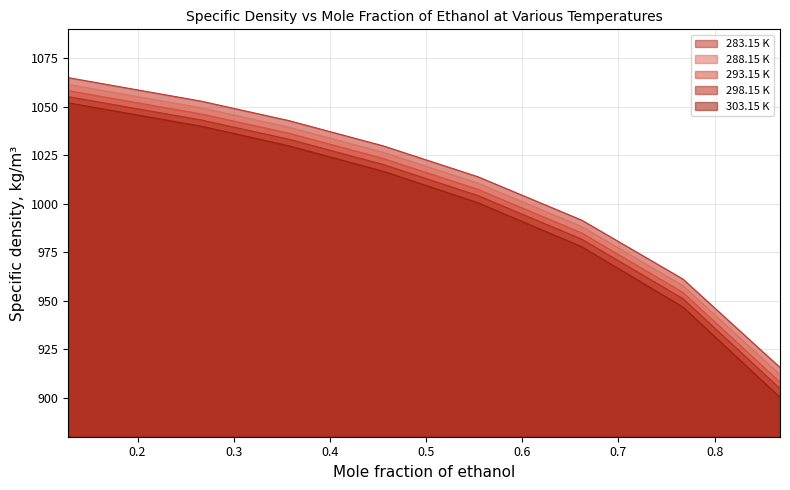

Rank the series by their average value, from lowest to highest.

303.15 K, 298.15 K, 293.15 K, 288.15 K, 283.15 K